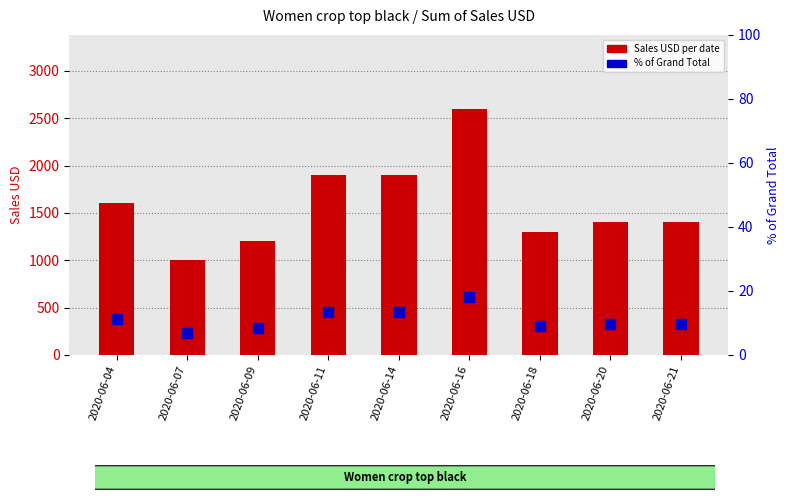

Which series has the largest total across all categories?

Sales USD per date